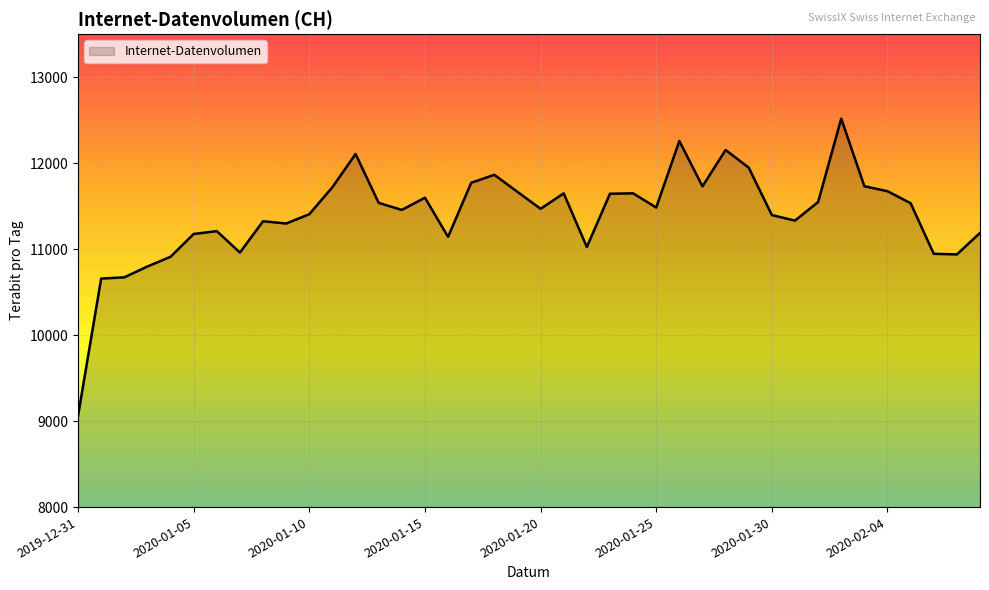

What is the minimum value shown in the chart?

9060.3